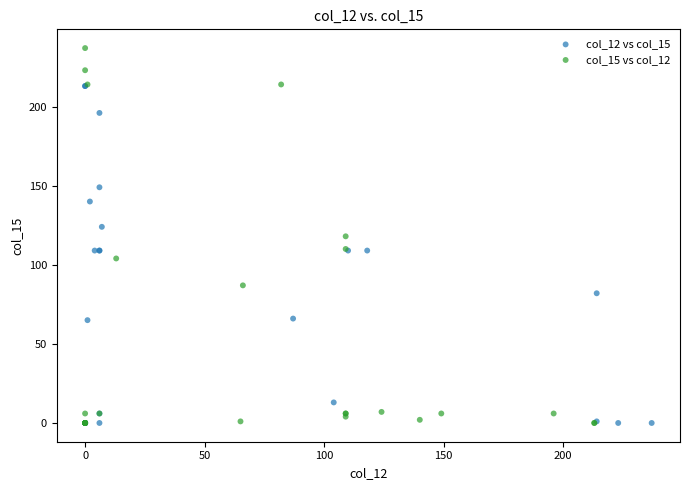

Which series contains the highest Y value?

col_15 vs col_12